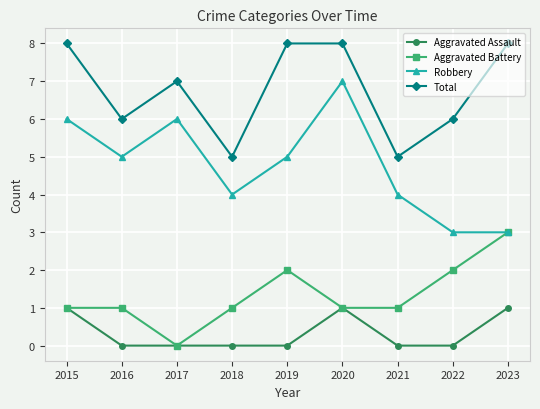

Is it true that Total equals 3 at 2020?

False